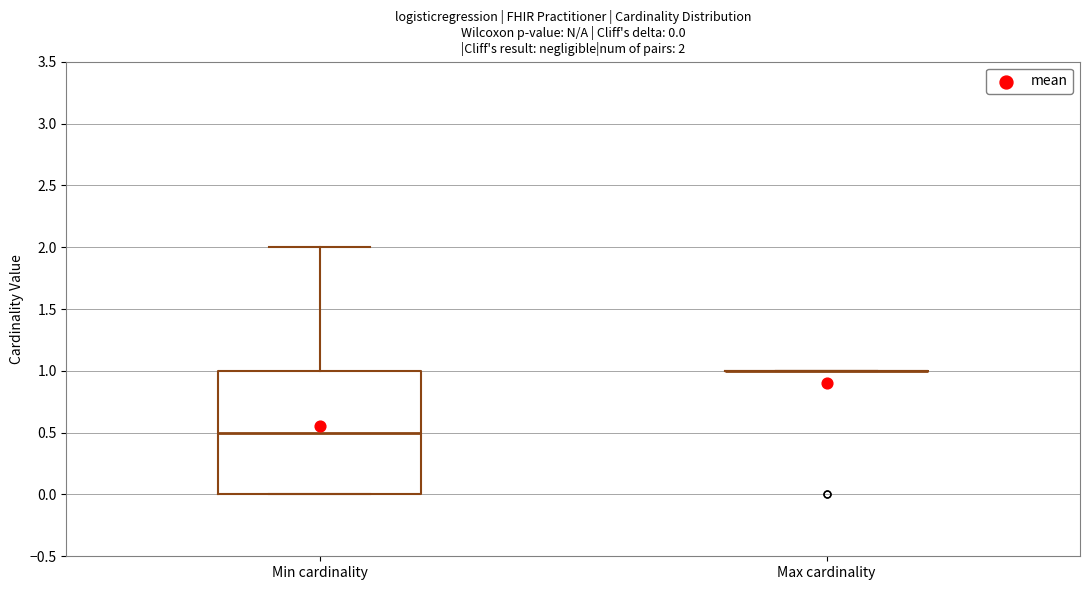

Comparing the boxes themselves (not the whiskers), which one is the tallest?

Min cardinality